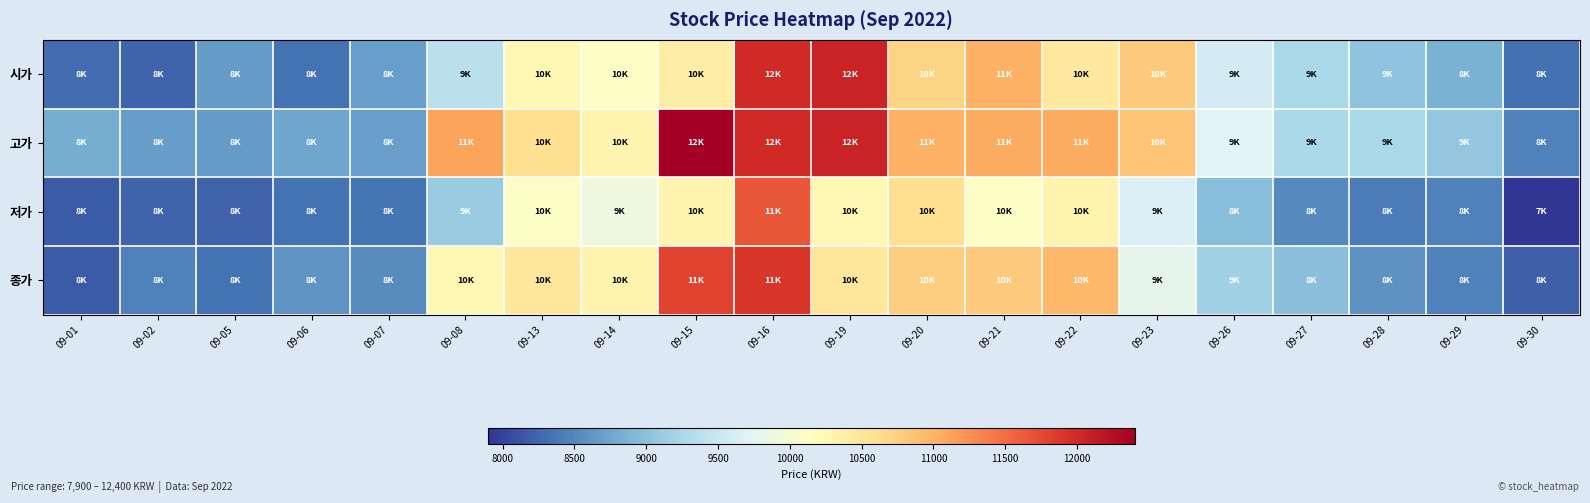

Which series has the largest total across all categories?

고가